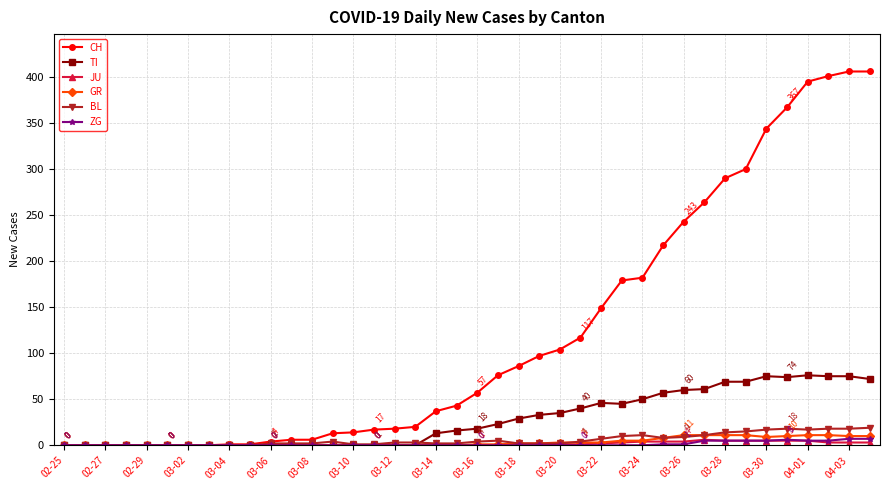

What is the maximum value shown in the chart?

406